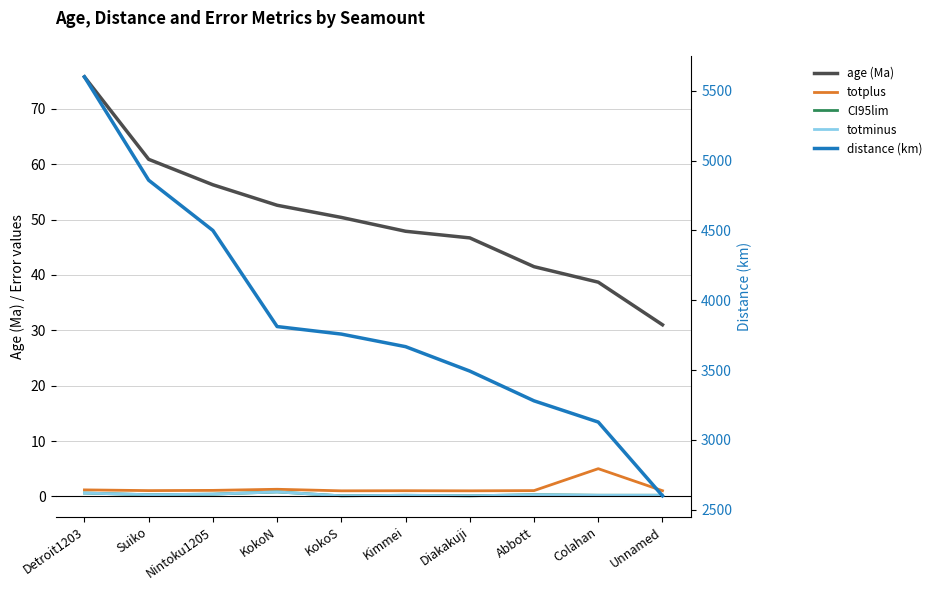

Between Suiko and Colahan, which series saw the biggest shift?

distance (km)